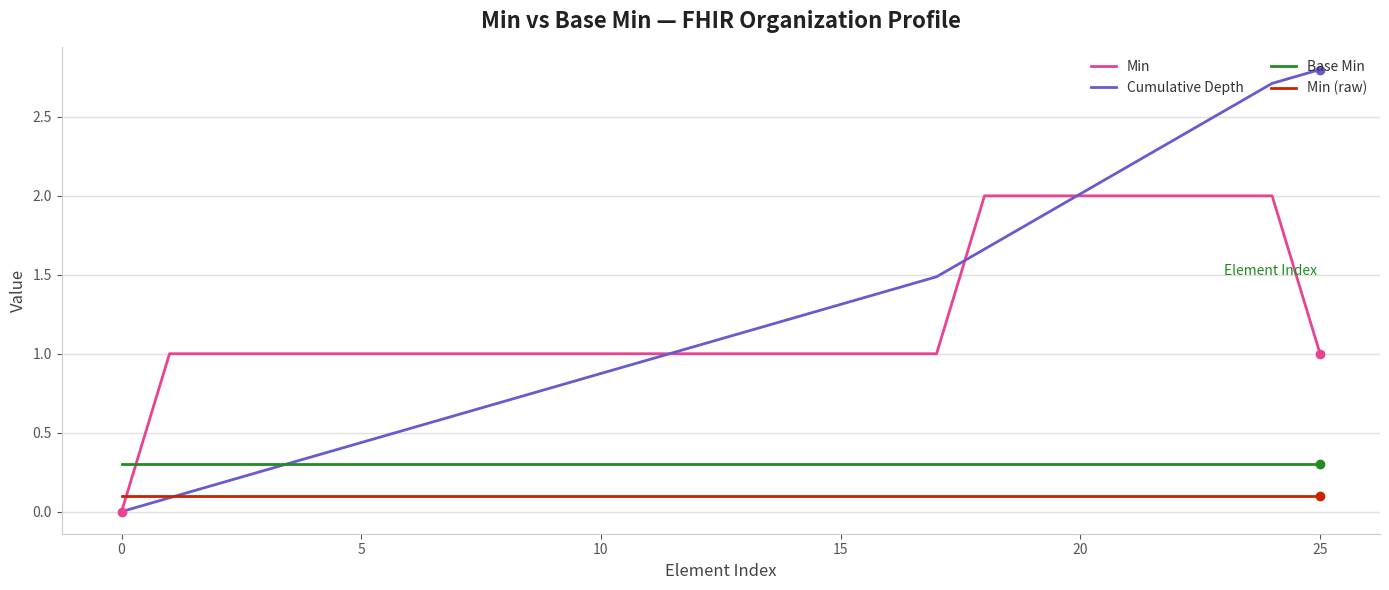

How many values in Min are above zero?

25